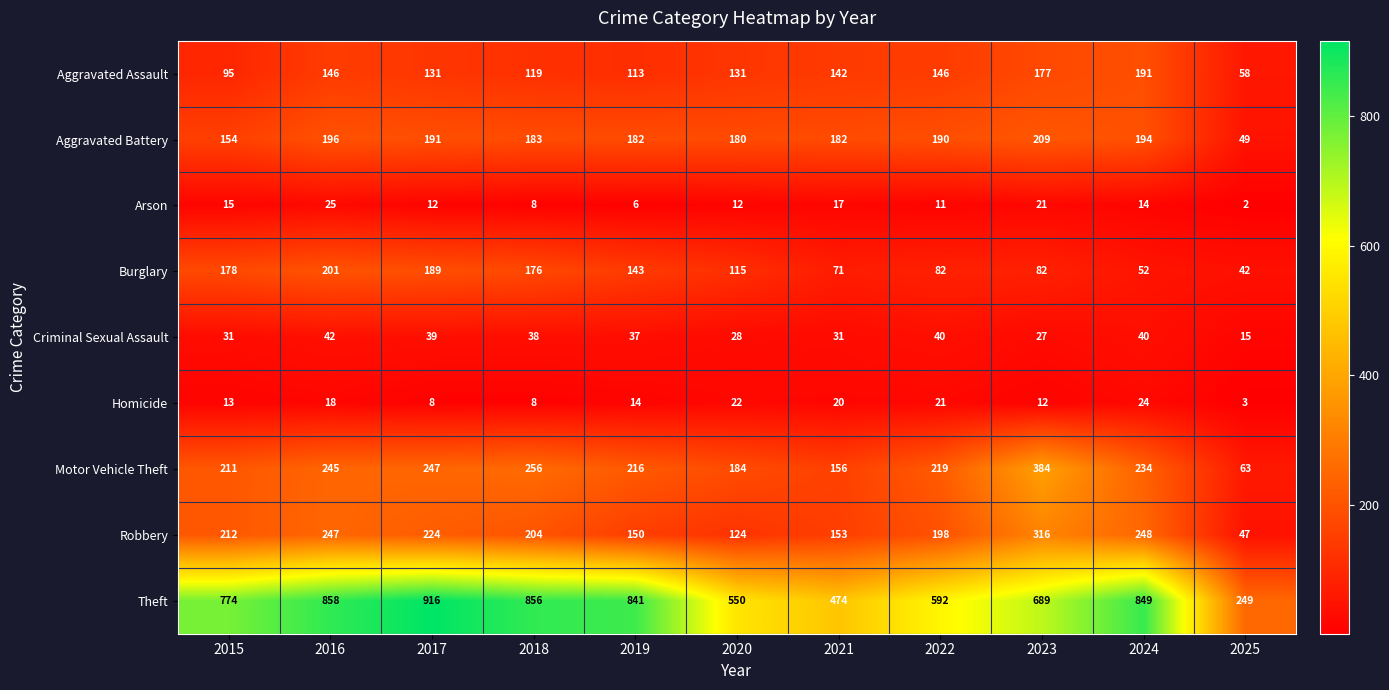

What is the sum of the Theft values at 2020 and 2019?

1391